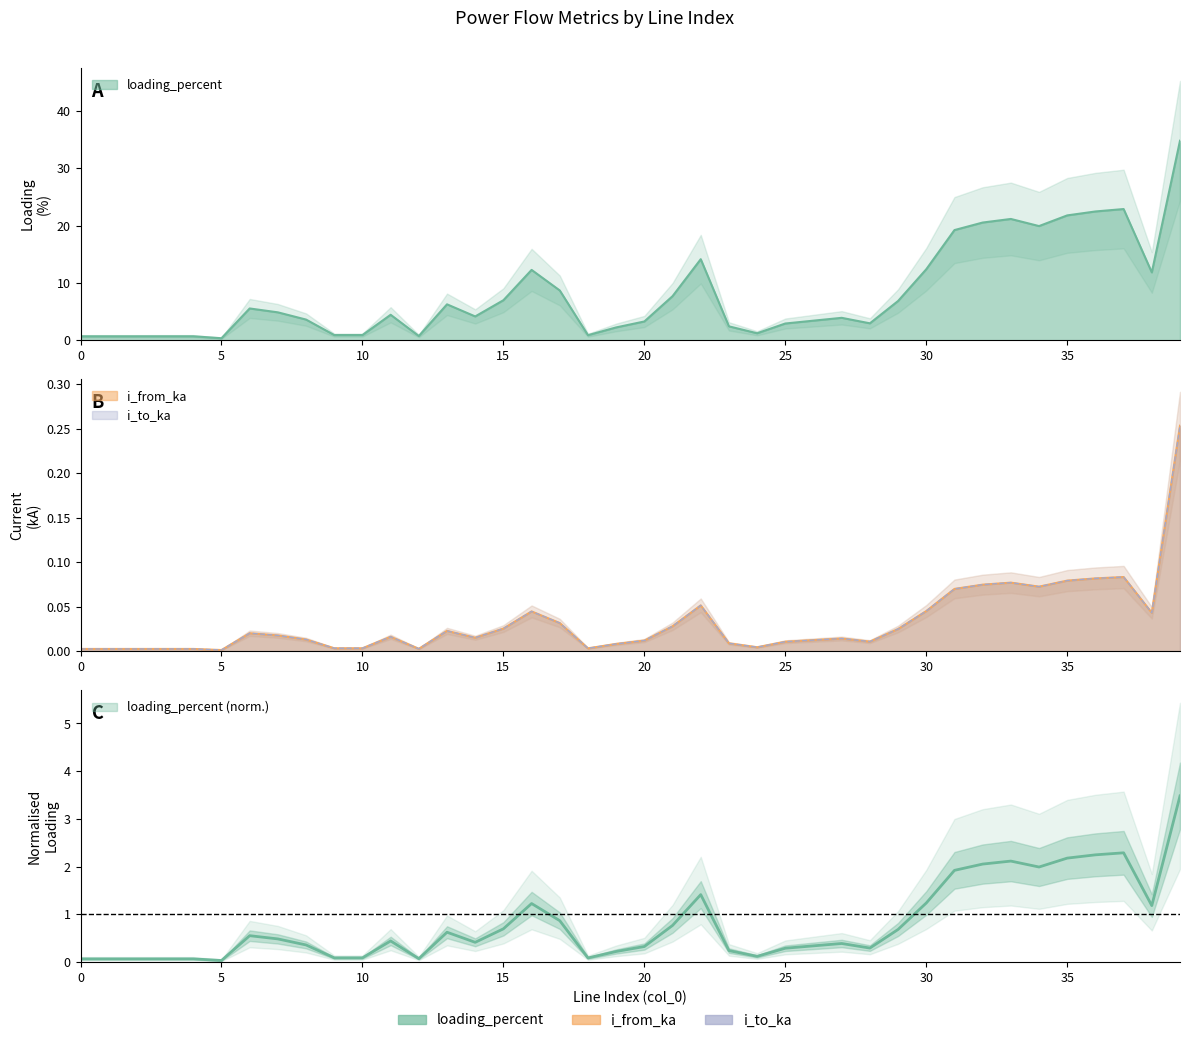

At which category does i_to_ka reach its first local peak?

3